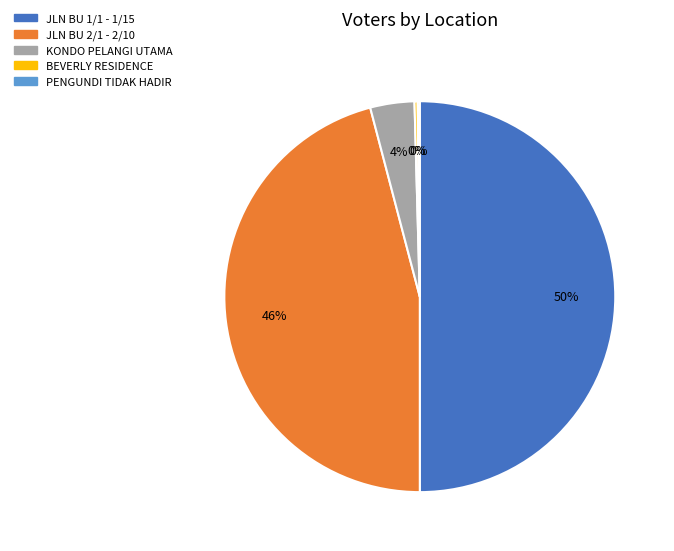

To the nearest percent, what is the difference between the largest and smallest slice percentages?

50%